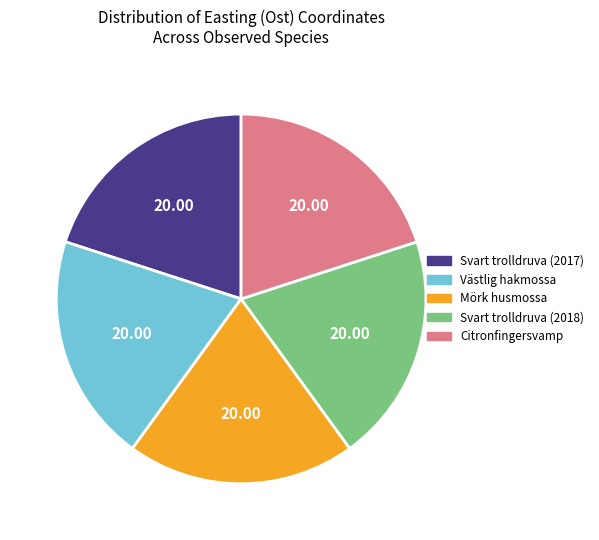

What is the ratio of the value at Mörk husmossa to the value at Citronfingersvamp?

1.0